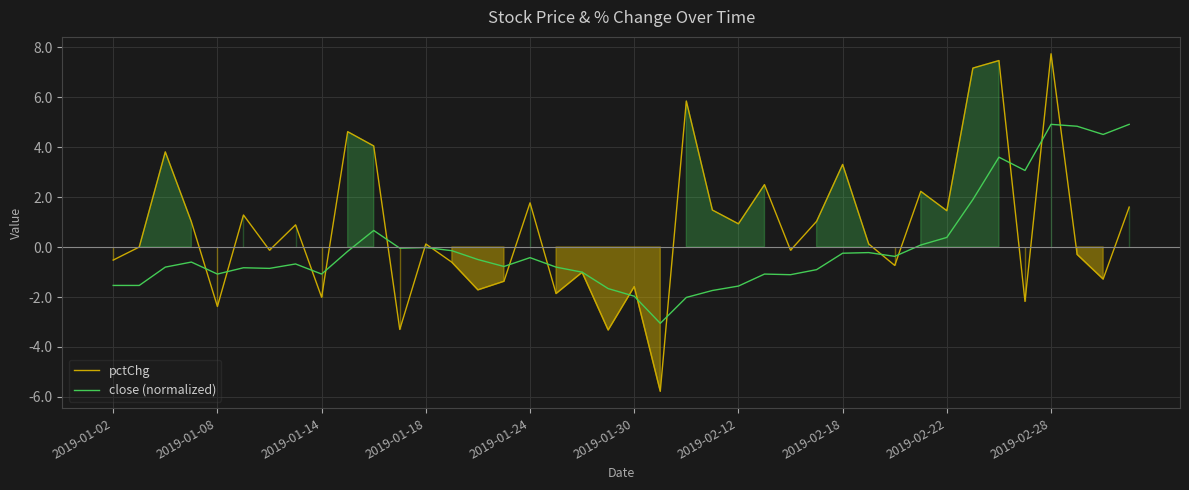

How many intersections are there between pctChg and close (normalized)?

17